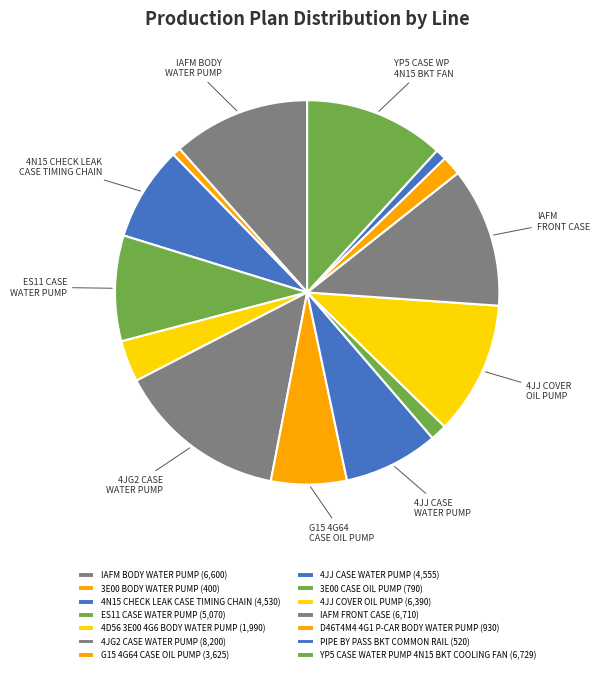

Does D46T4M4 4G1 P-CAR BODY WATER PUMP represent more than half of the total?

No